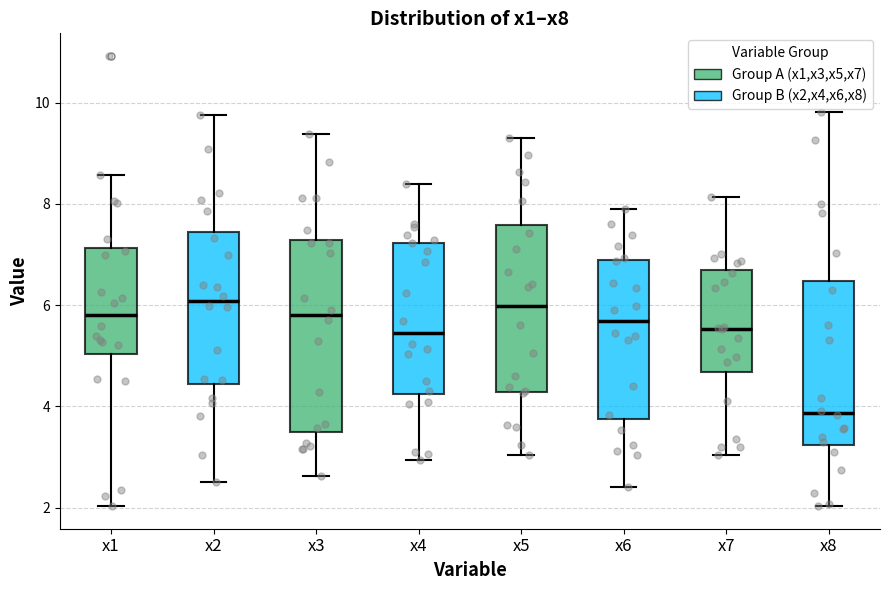

Comparing the boxes themselves (not the whiskers), which one is the tallest?

x3